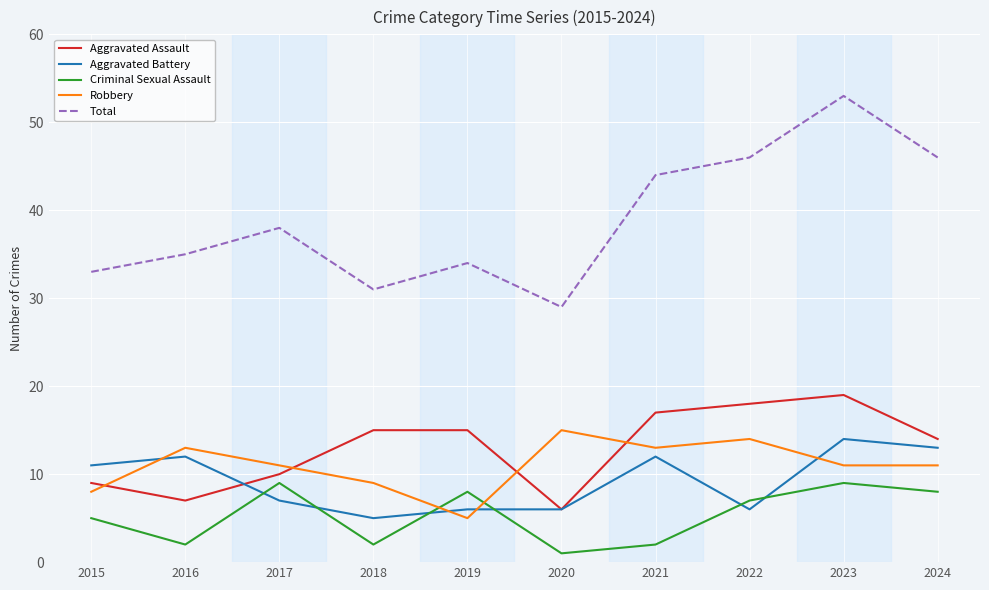

What is the difference between the maximum and minimum values in the Criminal Sexual Assault series?

8